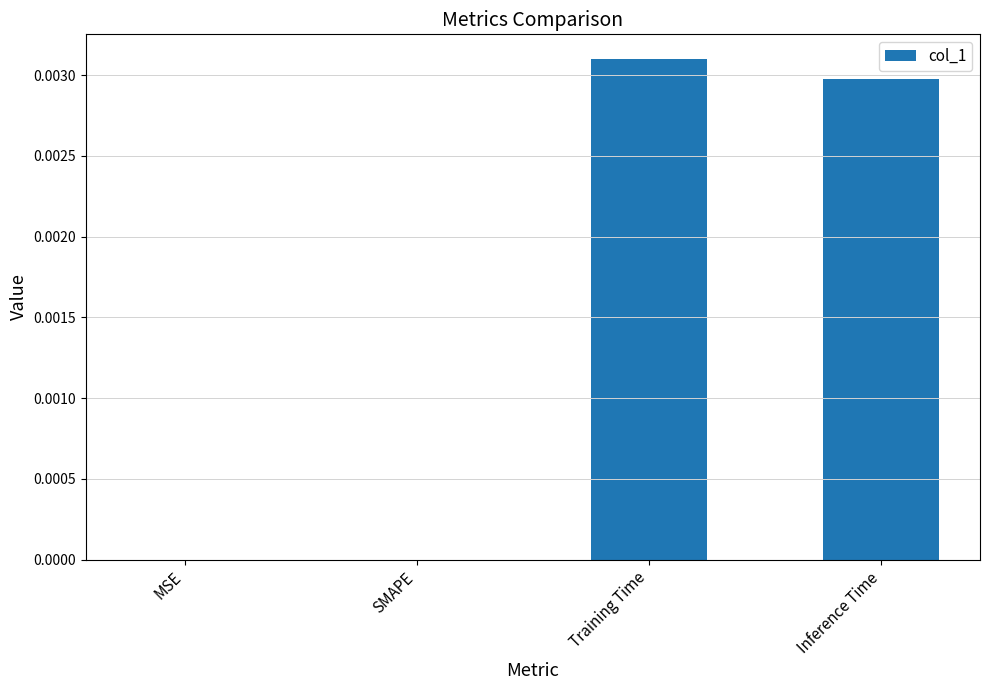

Which category has the highest value across all series?

Training Time